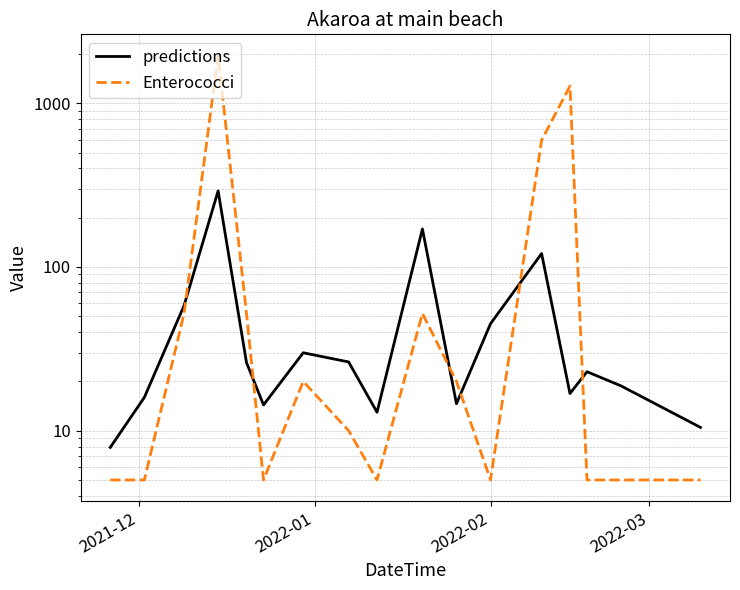

In predictions, how many points are higher than both neighbors (excluding endpoints)?

5